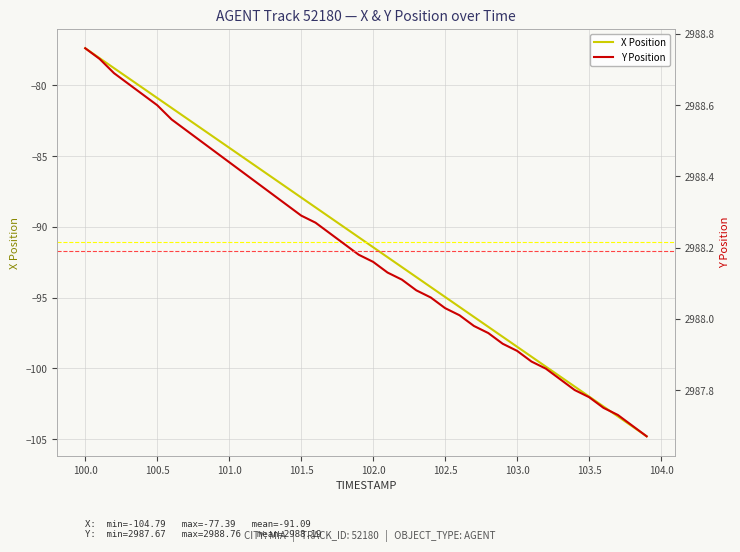

True or false: Y and X intersect in this chart.

False